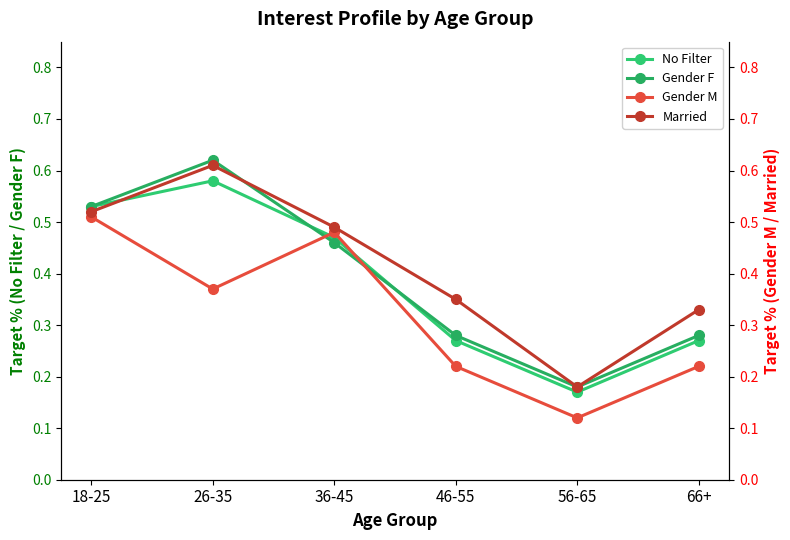

What is the label of the 5th point from the left?

56-65